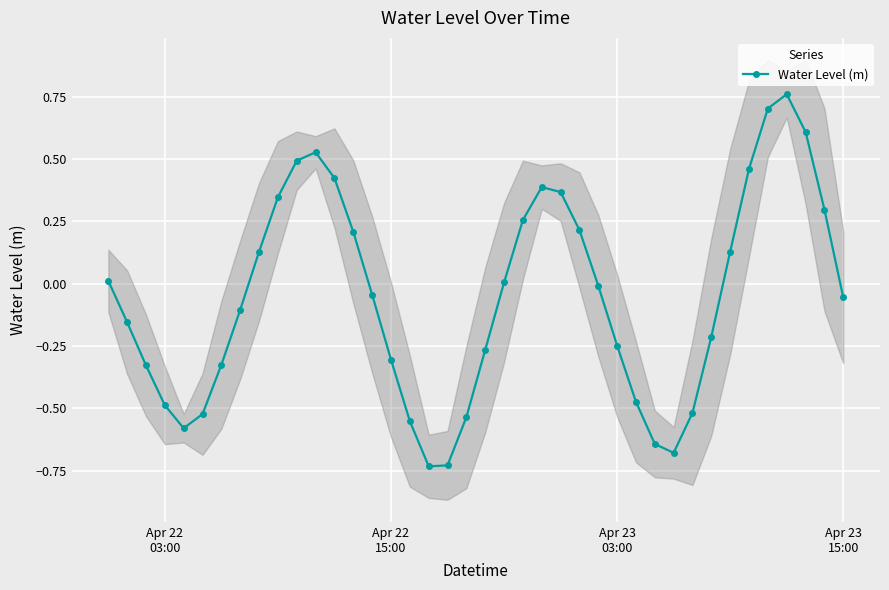

In Water Level (m), how many points are lower than both neighbors (excluding endpoints)?

3